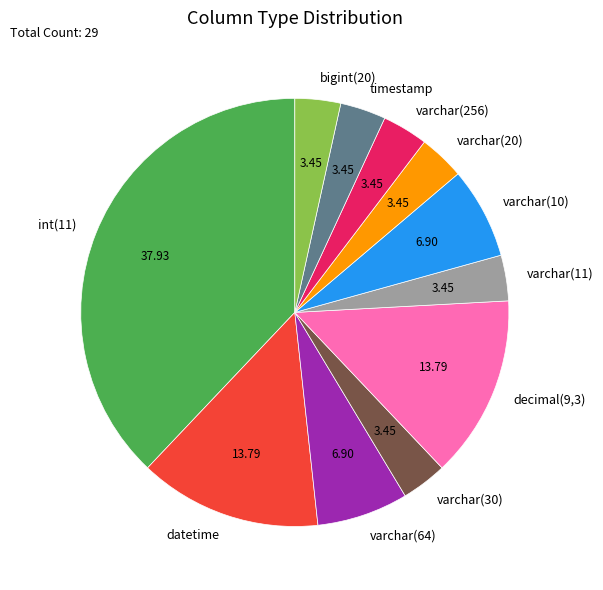

Is the sum of bigint(20) and varchar(10) greater than half?

No